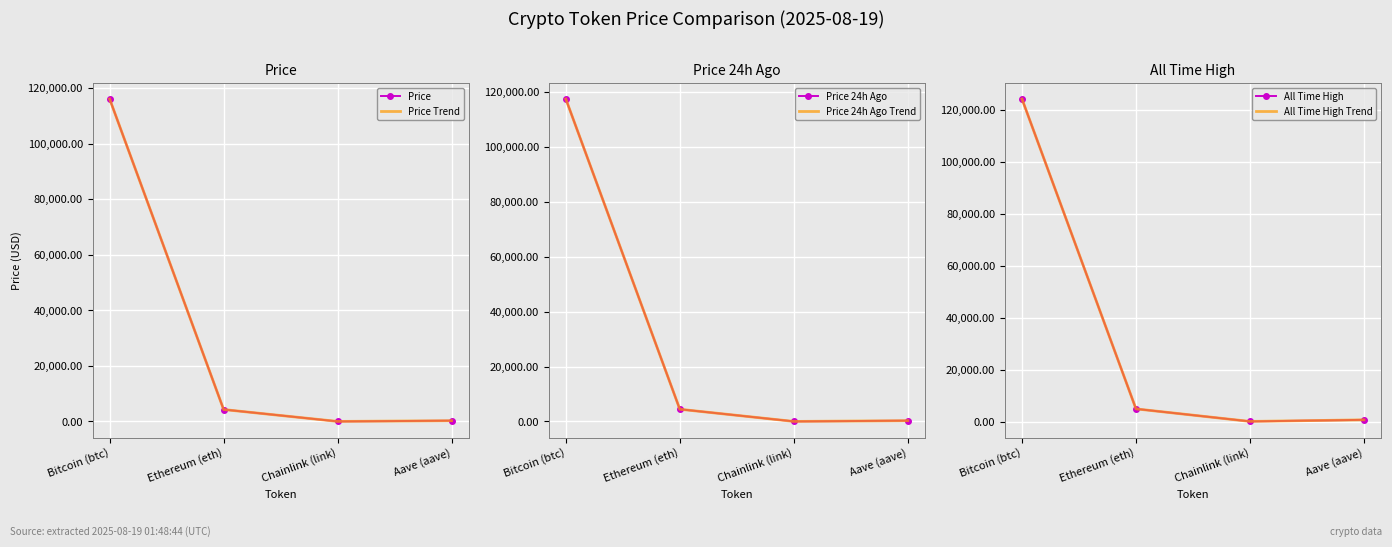

What are all the series names shown in the legend?

Price, Price Trend, Price 24h Ago, Price 24h Ago Trend, All Time High, All Time High Trend